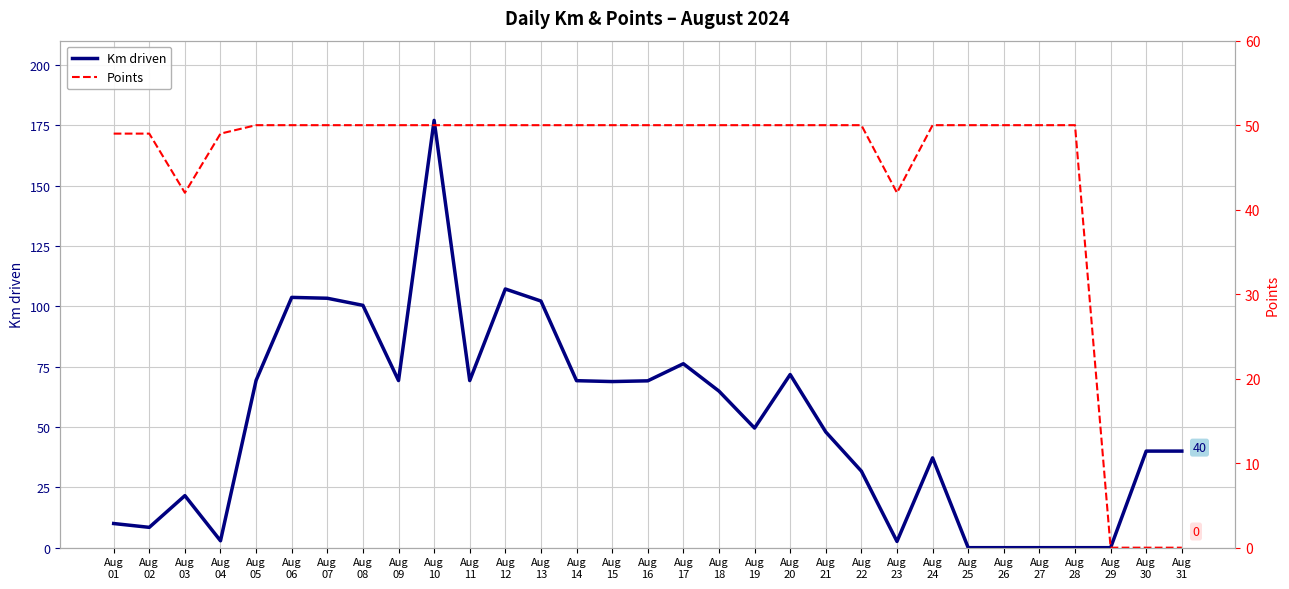

At which category does the chart reach its peak across all series?

Aug
10